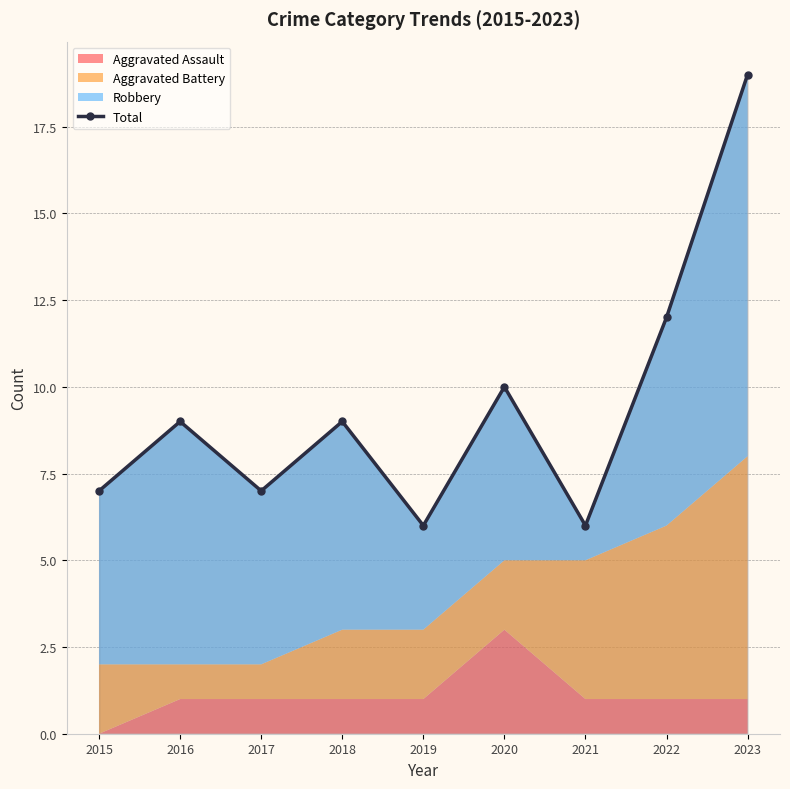

Count the number of values greater than 9.

3